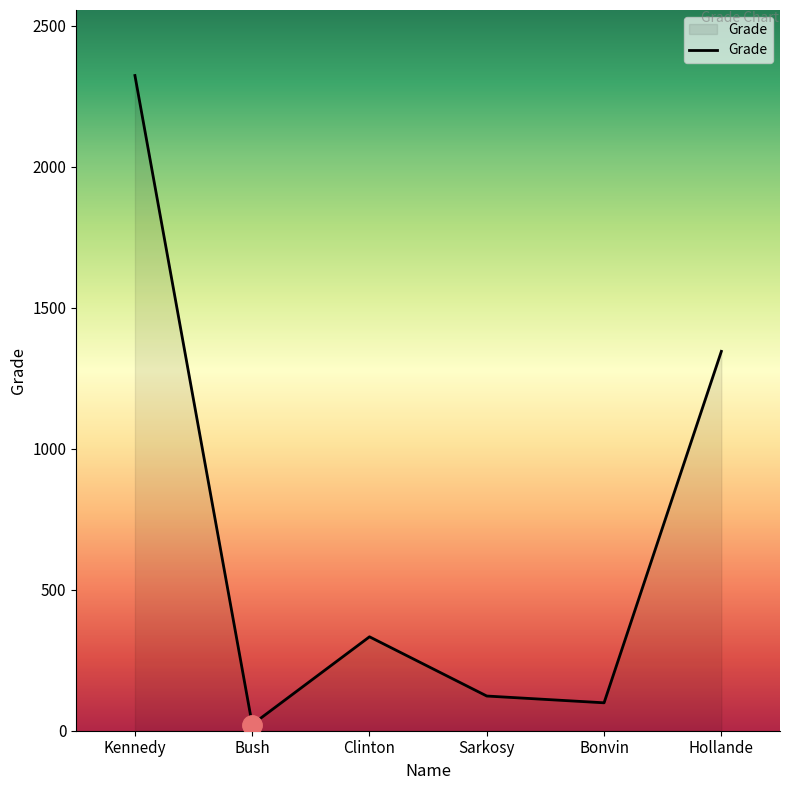

Where is the first local maximum?

Clinton